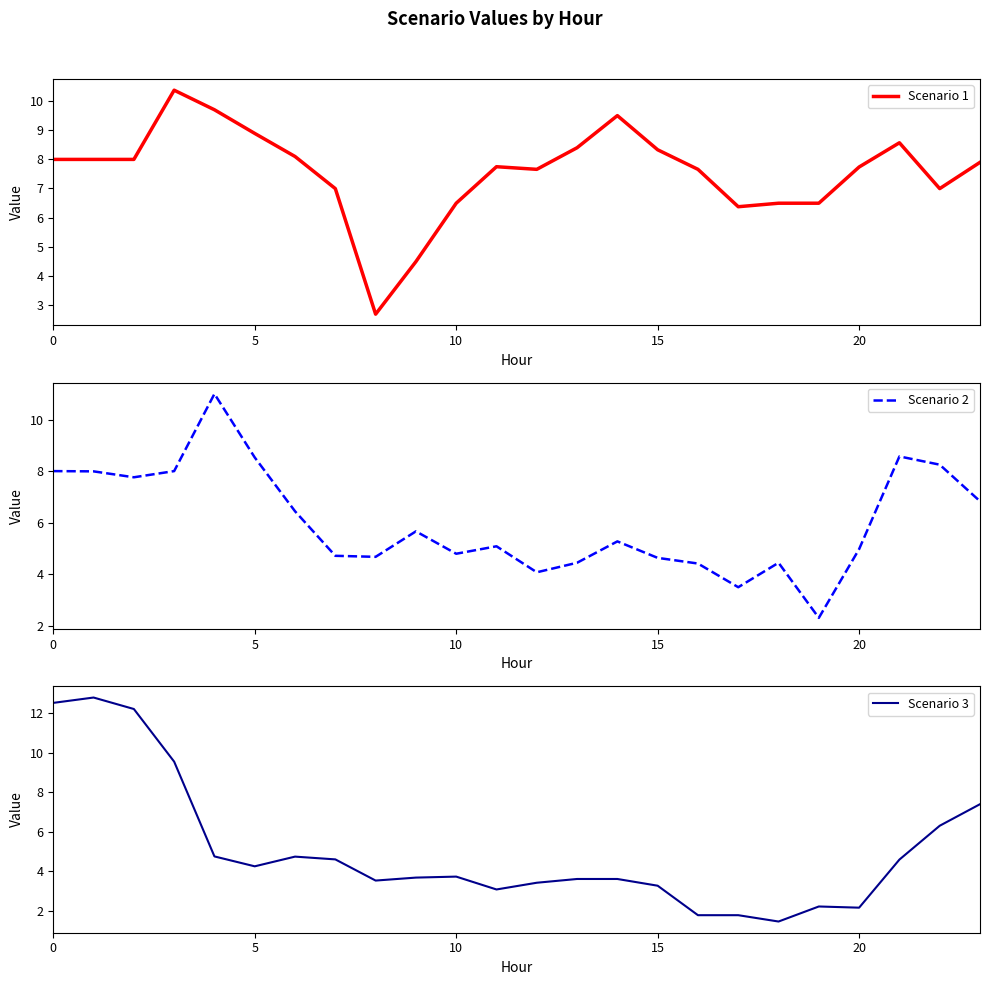

Which series has the largest range (max minus min)?

Scenario 3